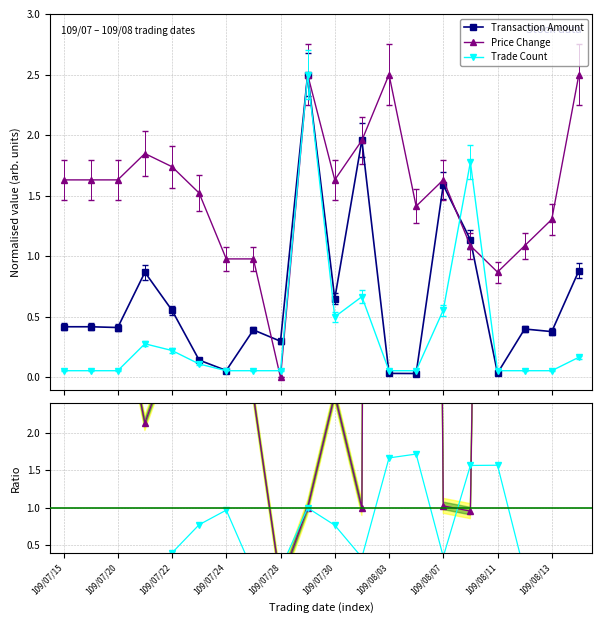

What is the maximum value for Transaction Amount?

2.5